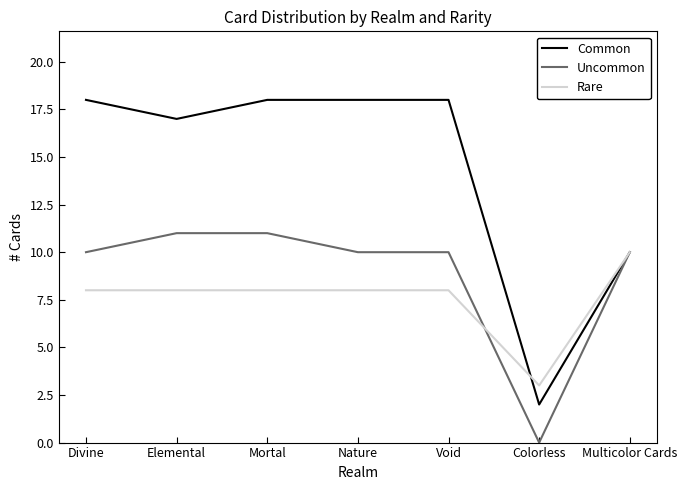

At Void, list the series in order from smallest to largest.

Rare, Uncommon, Common